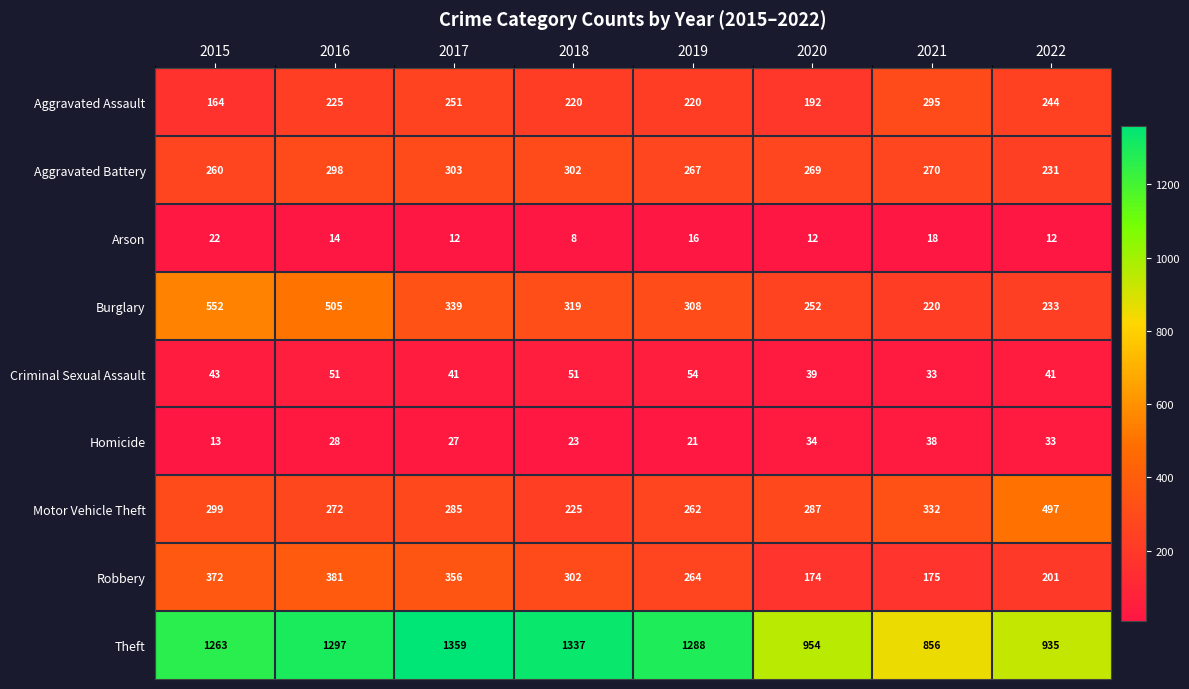

At 2021, list the series in order from largest to smallest.

Theft, Motor Vehicle Theft, Aggravated Assault, Aggravated Battery, Burglary, Robbery, Homicide, Criminal Sexual Assault, Arson